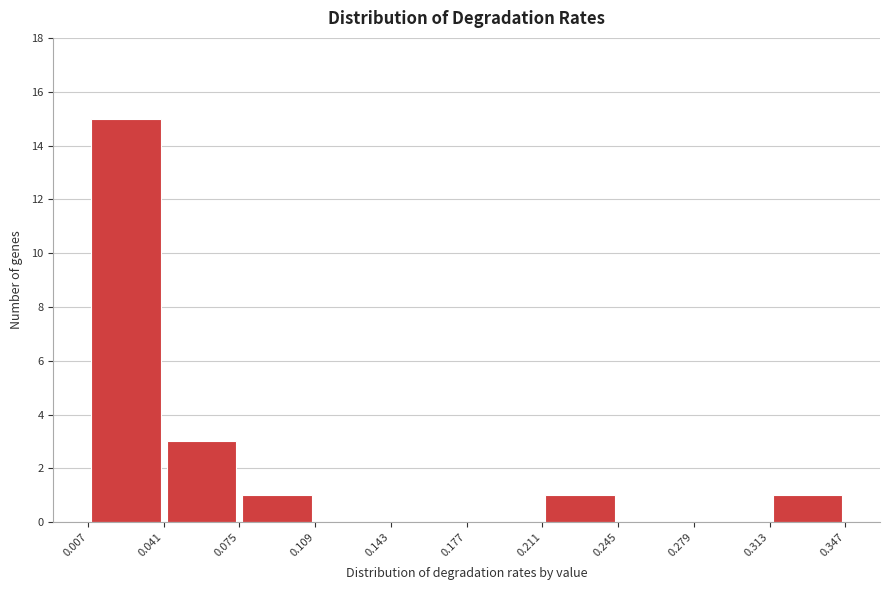

What is the height of the bar covering 0.007 to 0.041 on the x-axis? The values are not printed on the chart, so give them approximately, as read against the axis.

15